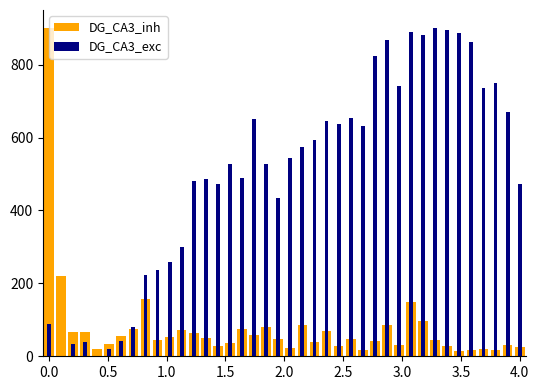

Reading right to left, list all the values displayed in this chart.

DG_CA3_inh: 24.1	30.0	17.5	20.3	15.9	13.3	28.1	44.4	96.1	149.1	32.1	85.4	40.7	16.6	47.4	29.0	69.4	39.8	86.9	22.1	48.0	81.4	58.1	75.7	36.0	27.8	49.7	63.1	72.2	52.8	44.6	155.9	74.4	56.0	34.4	20.9	67.2	65.5	219.5	900.0
DG_CA3_exc: 472.7	670.8	748.6	736.7	862.0	888.0	896.0	900.0	880.1	888.8	741.7	868.1	824.3	633.1	654.9	637.1	645.1	592.2	574.4	544.4	435.0	526.6	650.9	487.8	528.5	473.8	486.8	481.7	298.5	258.7	235.8	222.8	80.5	41.7	18.9	1.1	39.8	33.7	0.0	87.6